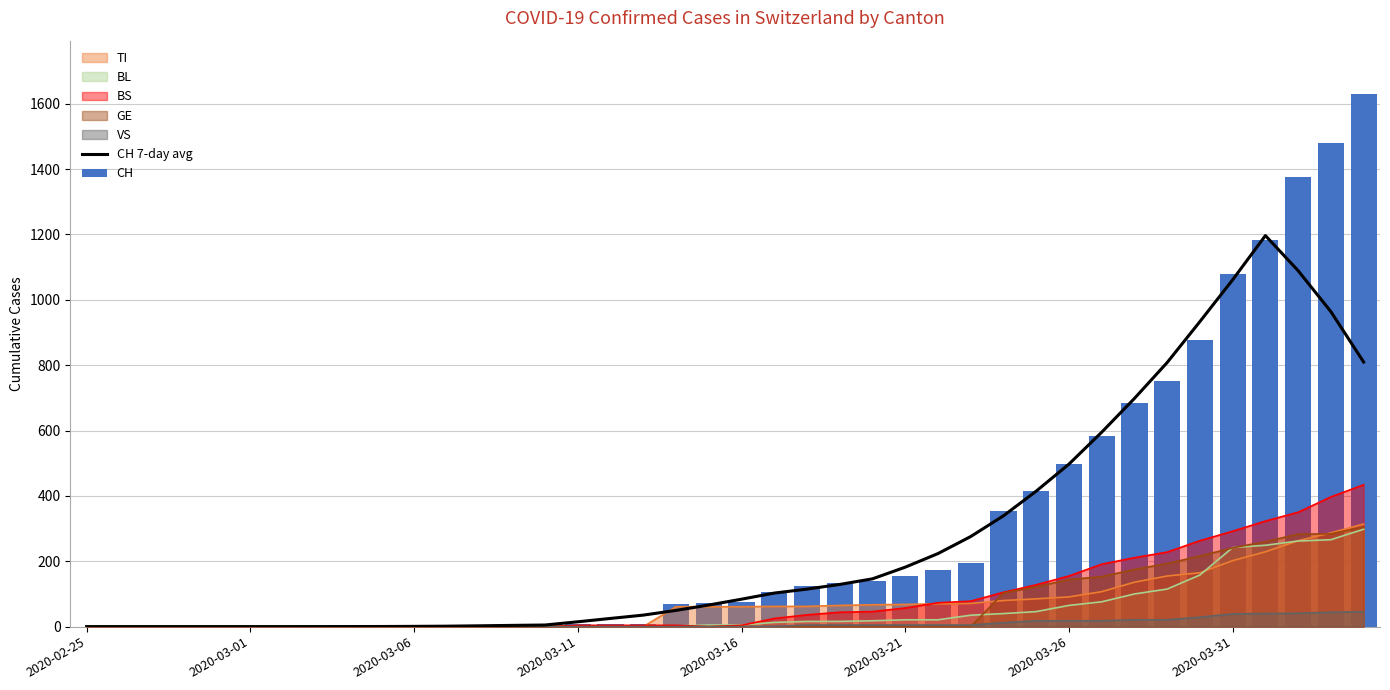

What is the average value of the CH 7-day avg series?

271.8